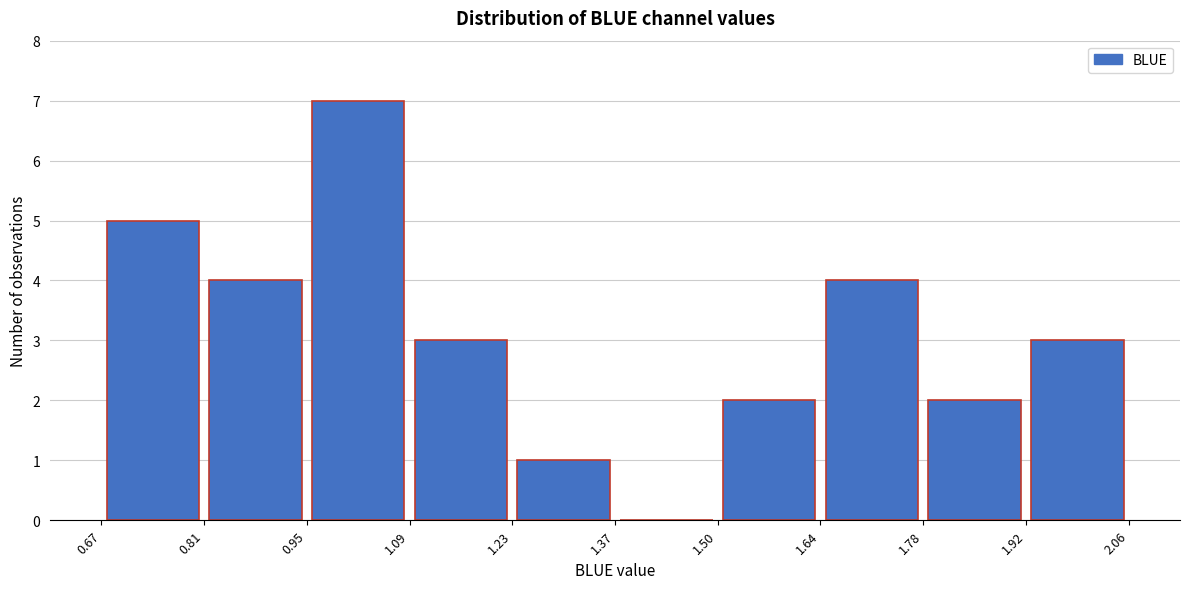

How tall is the bar that spans 0.67 to 0.81 on the x-axis? The values are not printed on the chart, so give them approximately, as read against the axis.

5